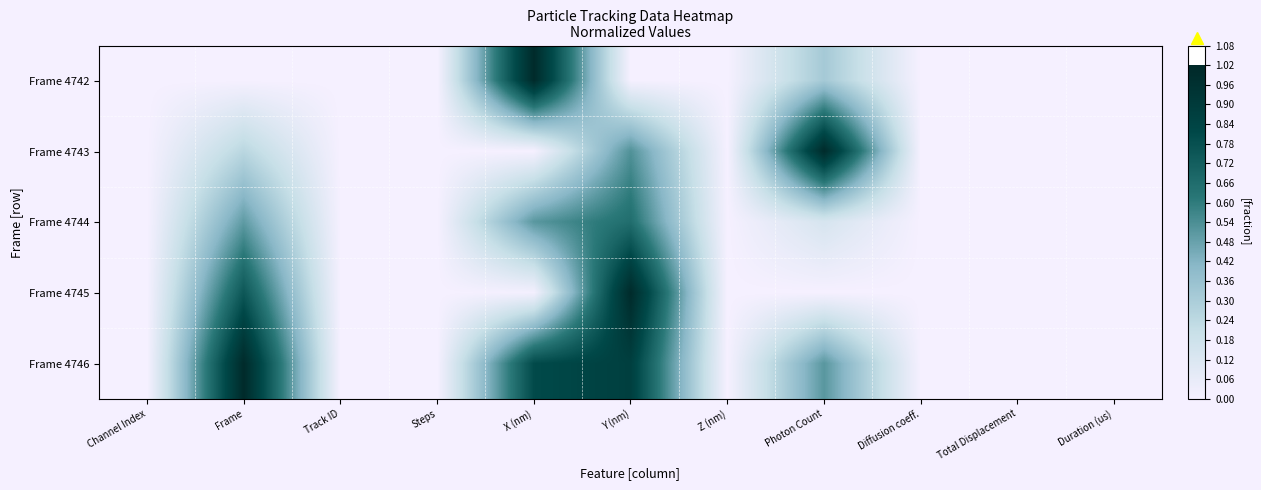

At Y (nm), list the series in order from smallest to largest.

Frame 4742, Frame 4743, Frame 4744, Frame 4746, Frame 4745